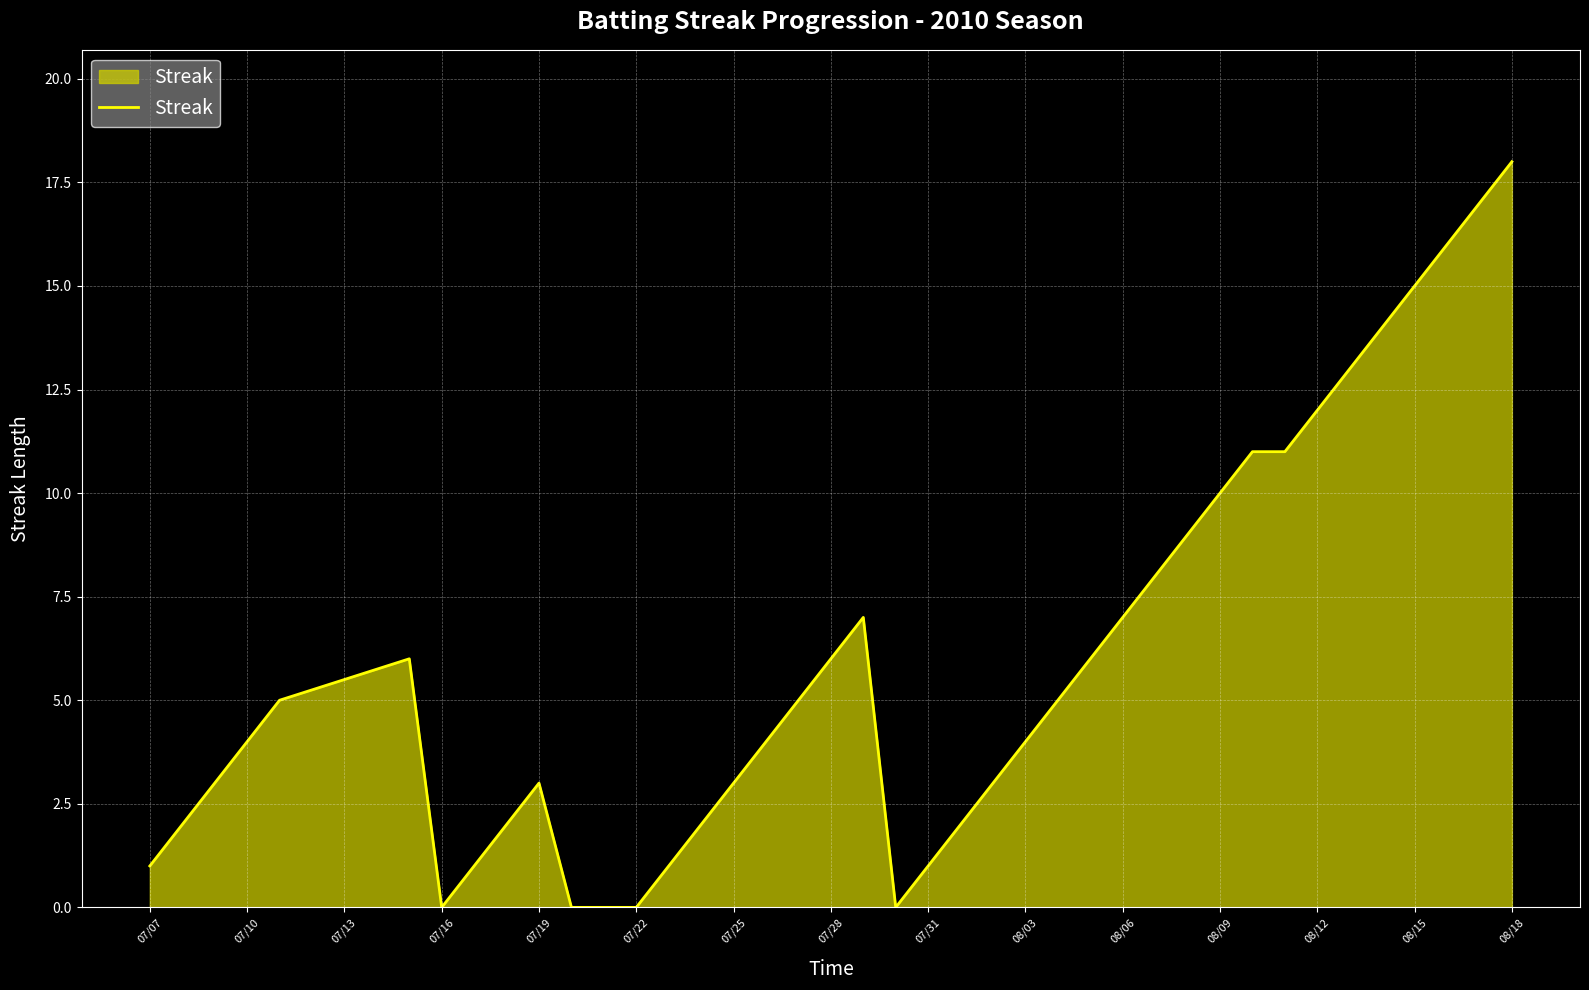

What is the maximum value shown in the chart?

18